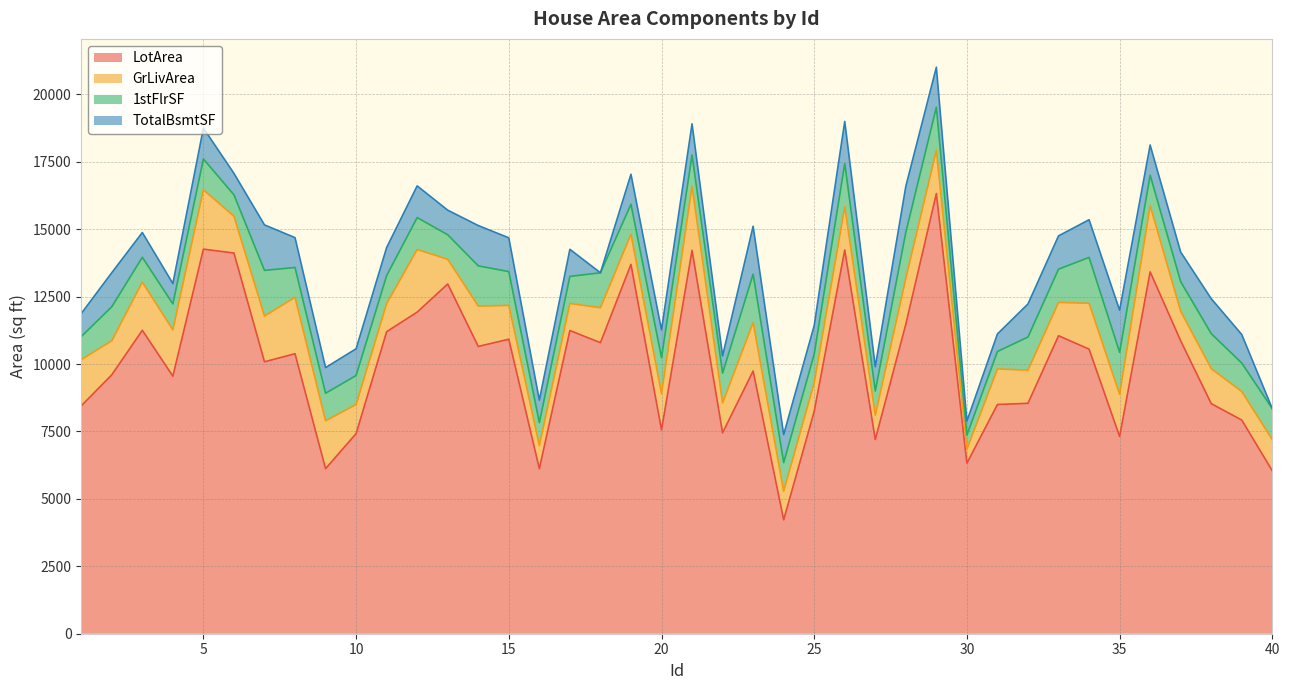

Where is the first local minimum for 1stFlrSF?

3